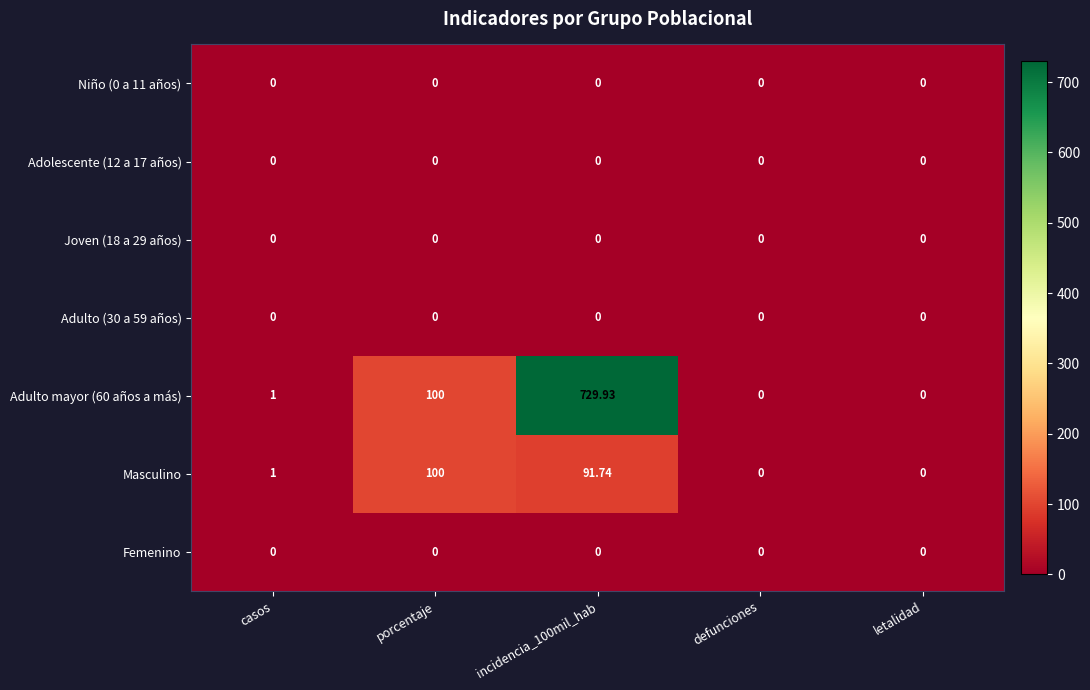

Between casos and incidencia_100mil_hab, which series saw the biggest shift?

Adulto mayor (60 años a más)